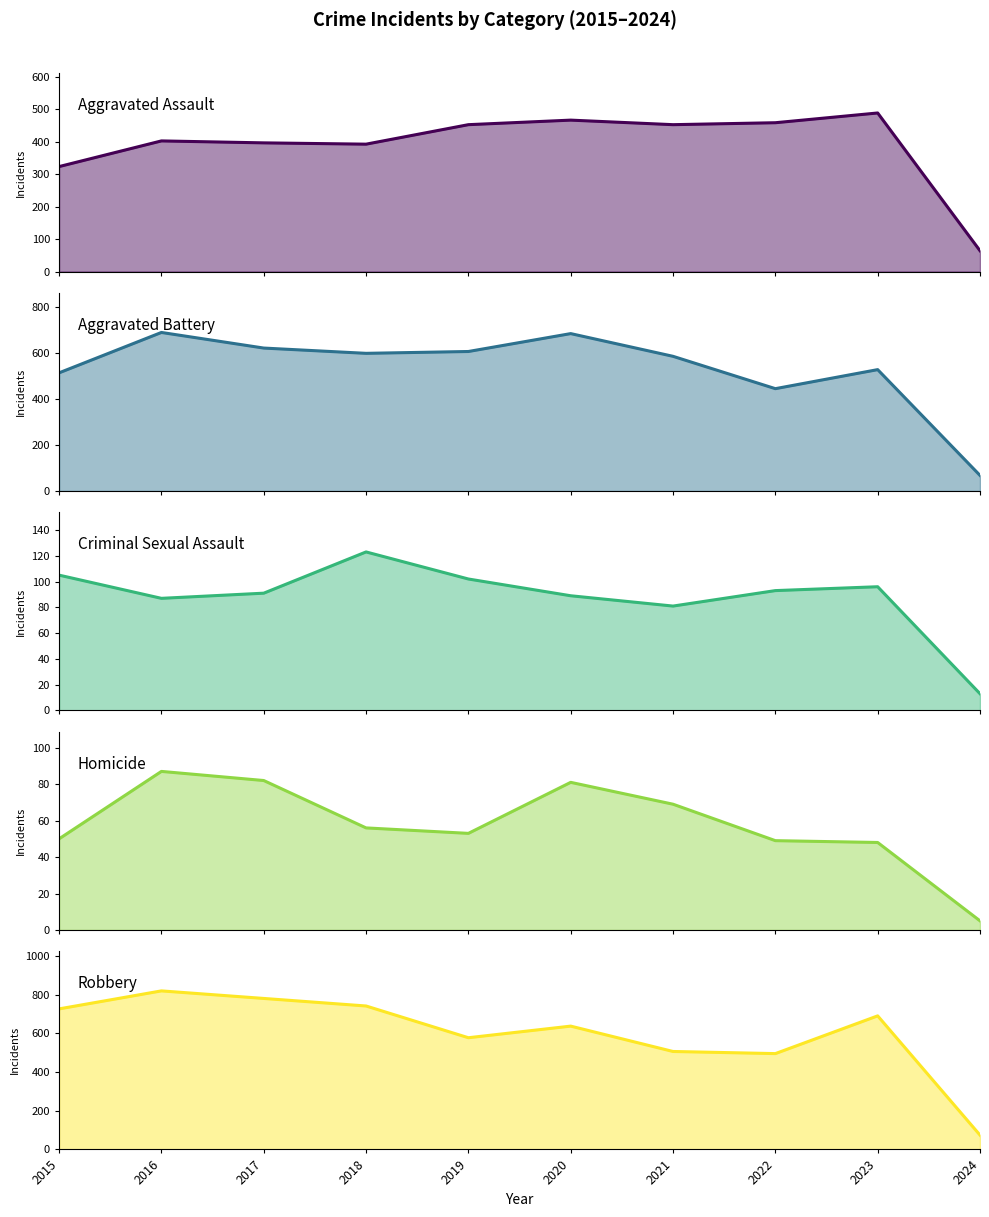

The value of Aggravated Assault at 2016 is 567. True or false?

False